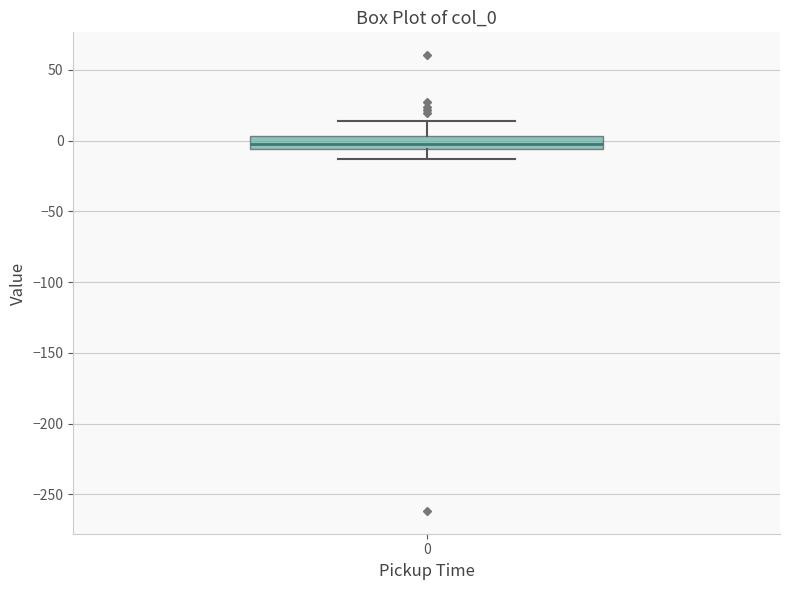

Where is the upper edge of the box at x = 0 on the y-axis? The values are not printed on the chart, so give them approximately, as read against the axis.

5